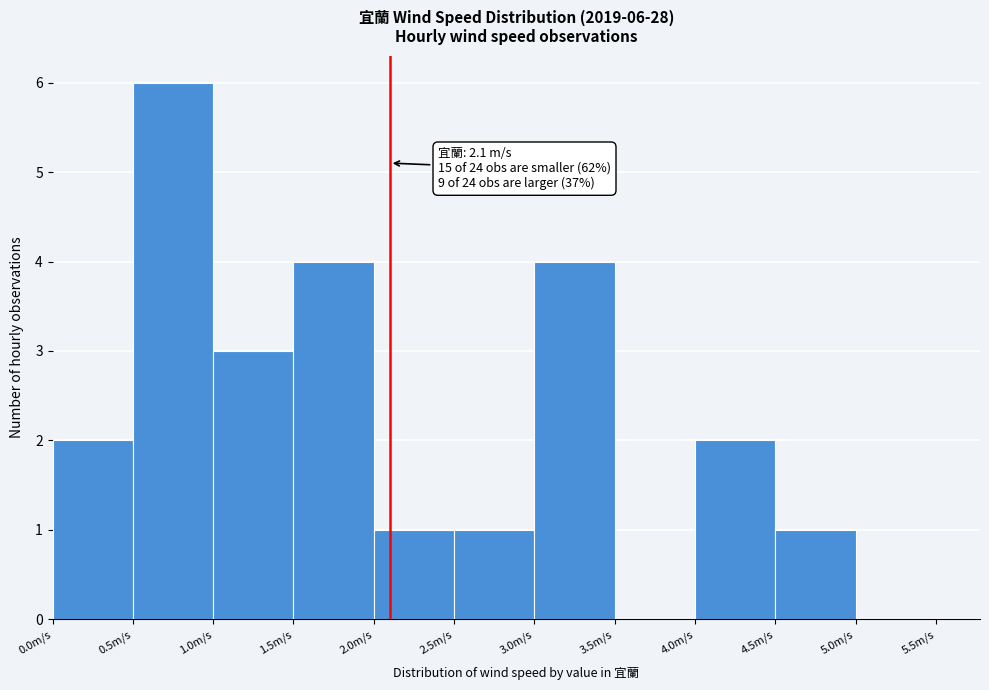

Over which range of the x-axis is the bar tallest?

0.5 to 1.0